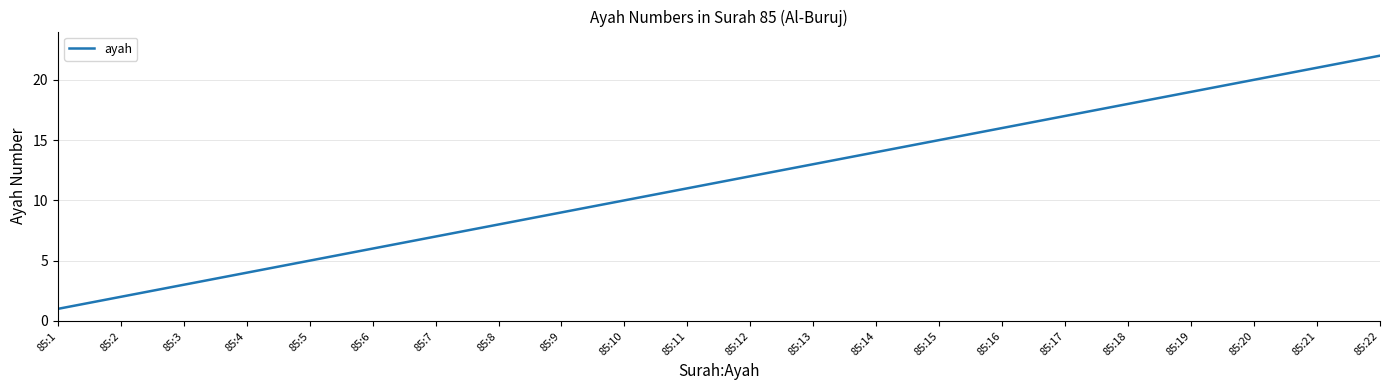

Reading right to left, what are all the values shown in this chart?

85:22=22	85:21=21	85:20=20	85:19=19	85:18=18	85:17=17	85:16=16	85:15=15	85:14=14	85:13=13	85:12=12	85:11=11	85:10=10	85:9=9	85:8=8	85:7=7	85:6=6	85:5=5	85:4=4	85:3=3	85:2=2	85:1=1